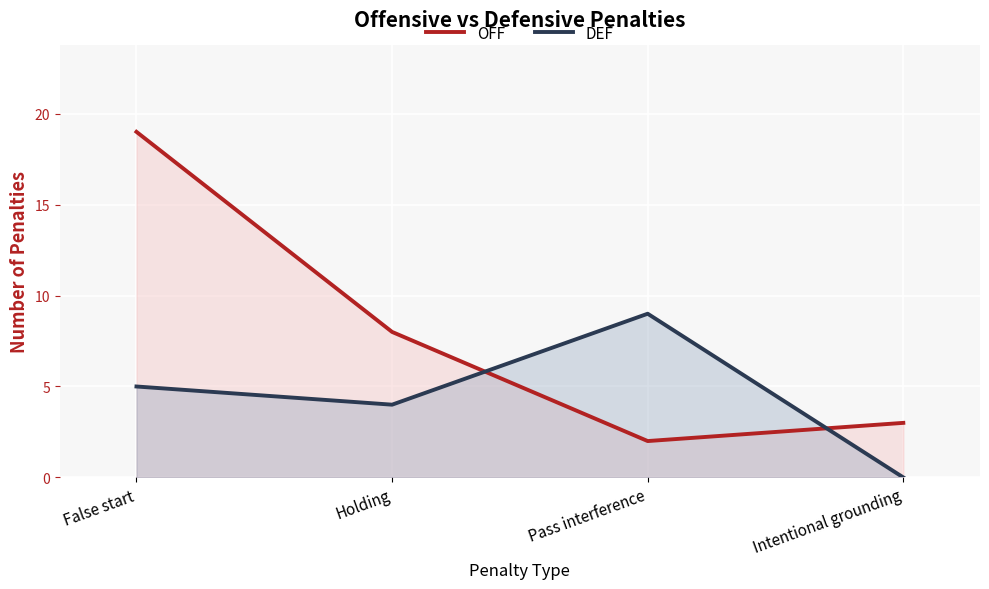

What position from the right is Intentional grounding?

1